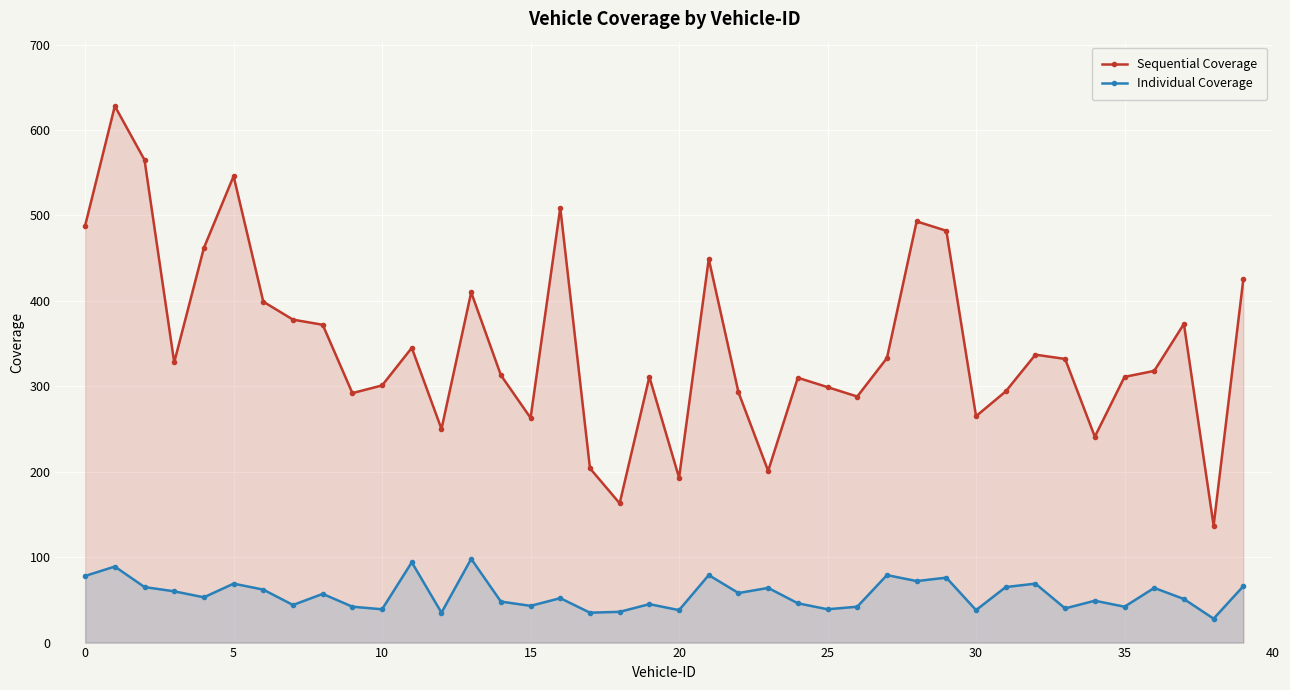

Rank the series at 13 from lowest to highest value.

Individual Coverage, Sequential Coverage